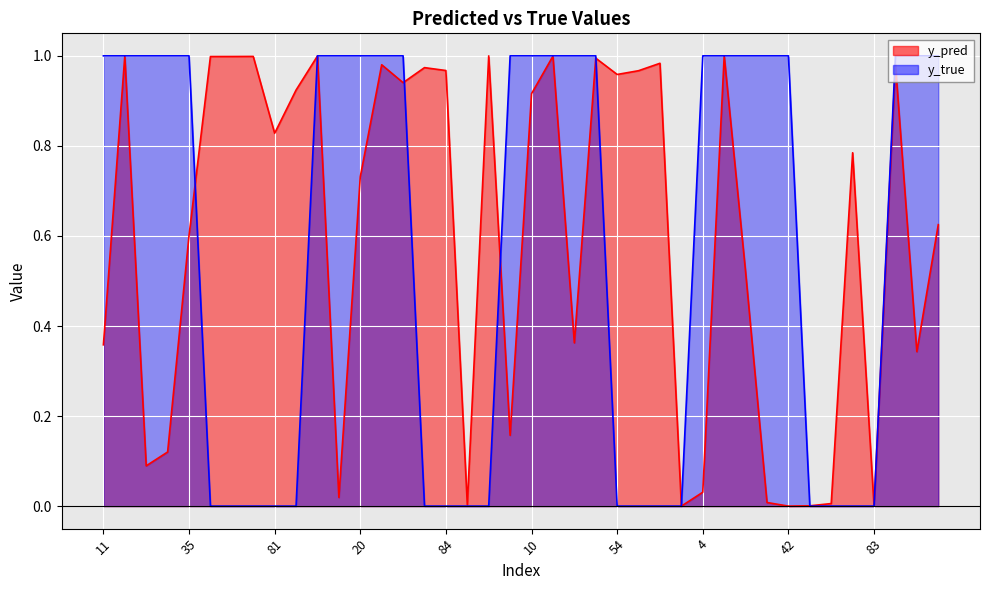

Reading left to right, list all the values displayed in this chart.

y_pred: 11=0.4	14=1.0	25=0.1	33=0.1	35=0.6	50=1.0	51=1.0	58=1.0	81=0.8	88=0.9	13=1.0	15=0.0	20=0.7	29=1.0	45=0.9	76=1.0	84=1.0	85=0.0	90=1.0	0=0.2	10=0.9	31=1.0	40=0.4	47=1.0	54=1.0	56=1.0	70=1.0	74=0.0	4=0.0	9=1.0	19=0.5	21=0.0	42=0.0	64=0.0	65=0.0	82=0.8	83=0.0	22=1.0	34=0.3	38=0.6
y_true: 11=1.0	14=1.0	25=1.0	33=1.0	35=1.0	50=0.0	51=0.0	58=0.0	81=0.0	88=0.0	13=1.0	15=1.0	20=1.0	29=1.0	45=1.0	76=0.0	84=0.0	85=0.0	90=0.0	0=1.0	10=1.0	31=1.0	40=1.0	47=1.0	54=0.0	56=0.0	70=0.0	74=0.0	4=1.0	9=1.0	19=1.0	21=1.0	42=1.0	64=0.0	65=0.0	82=0.0	83=0.0	22=1.0	34=1.0	38=1.0